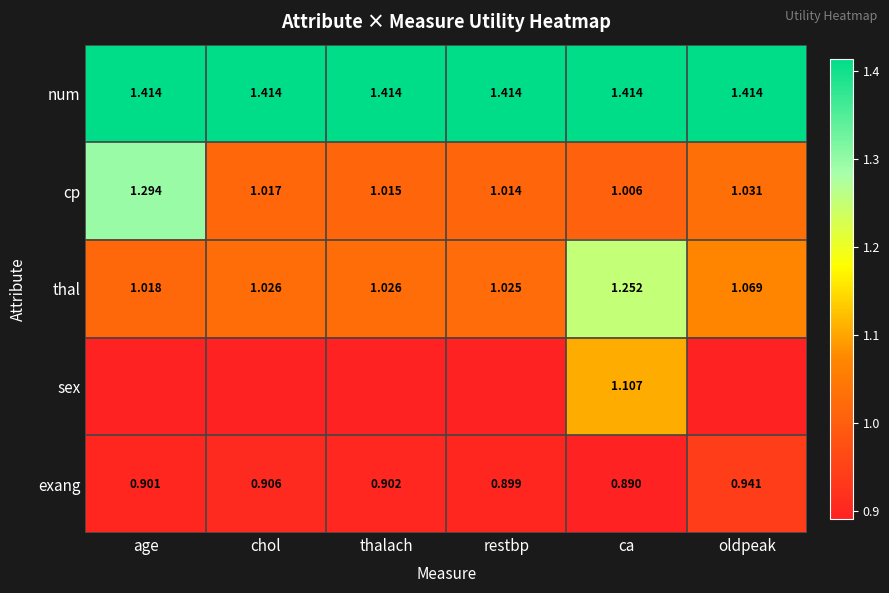

Which label corresponds to the smallest value in the chart?

ca